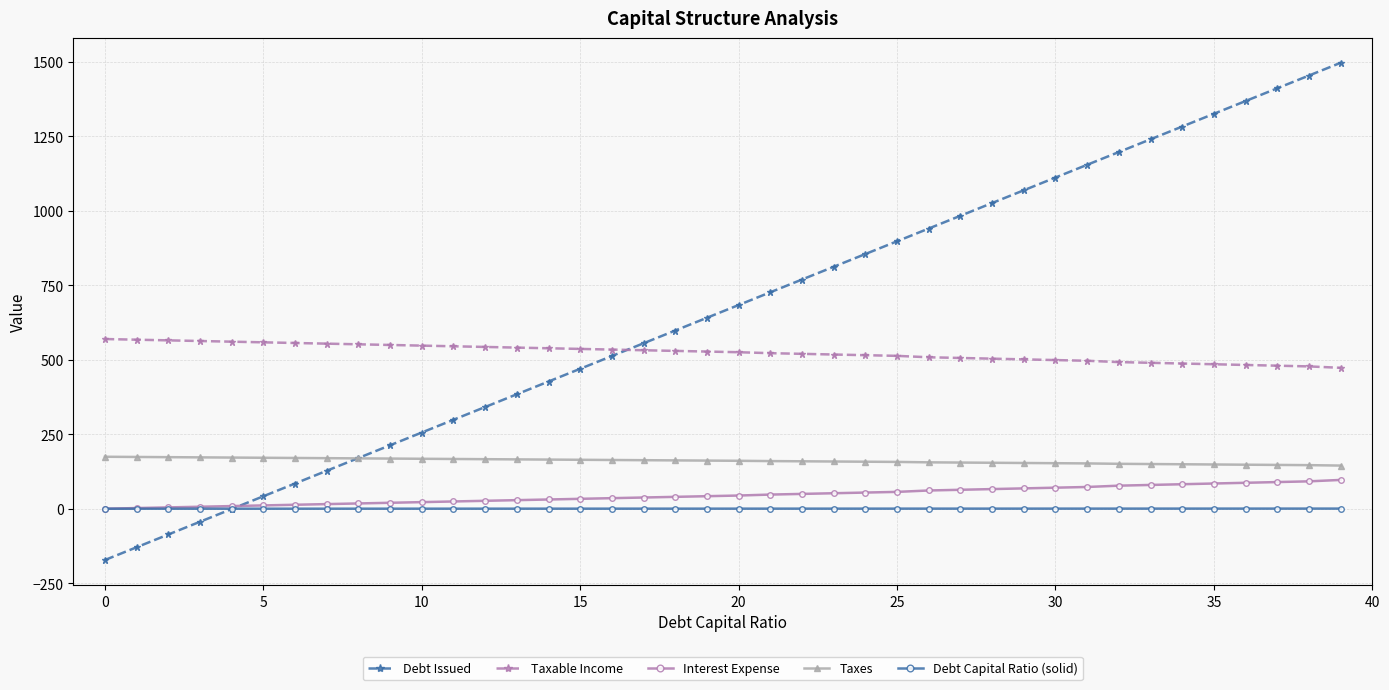

True or false: Taxes and Taxable Income intersect in this chart.

False